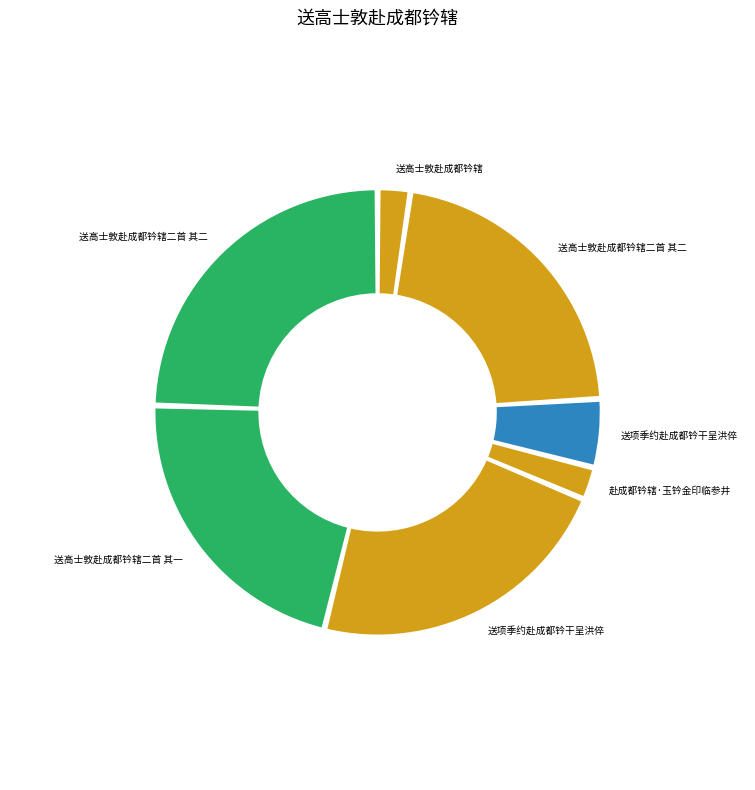

How many segments does this pie chart have?

7